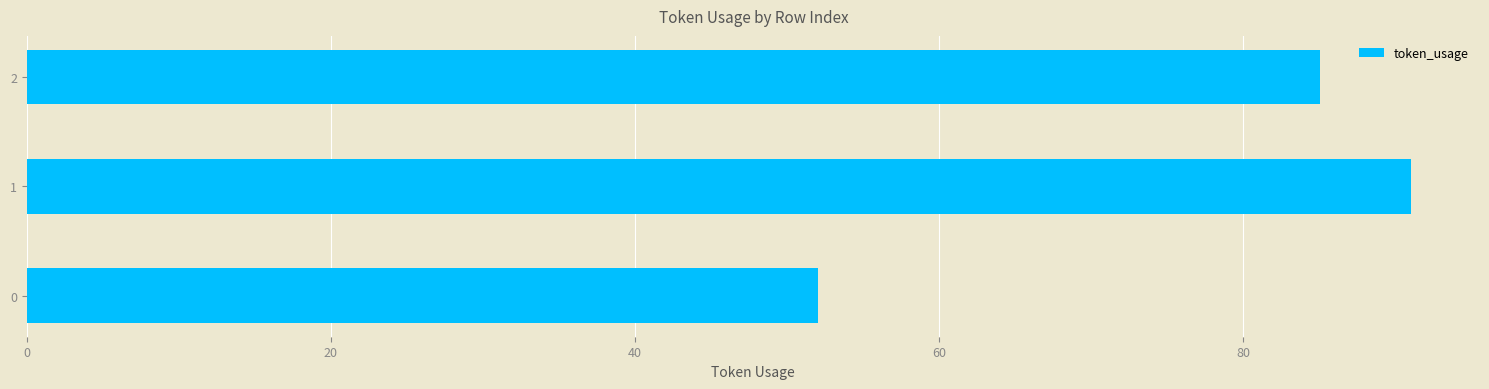

What is the ratio of the value at 0 to the value at 2?

0.6